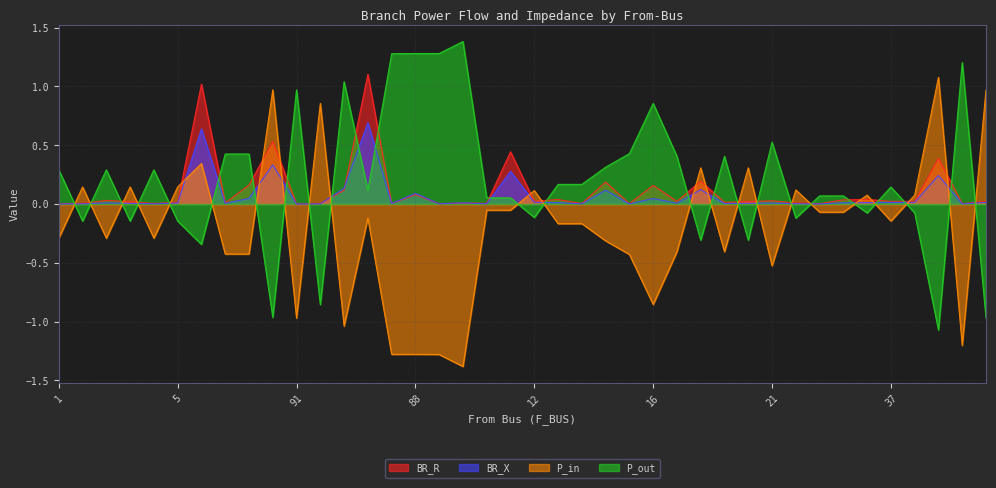

What is the label of the 12th point from the right?

20